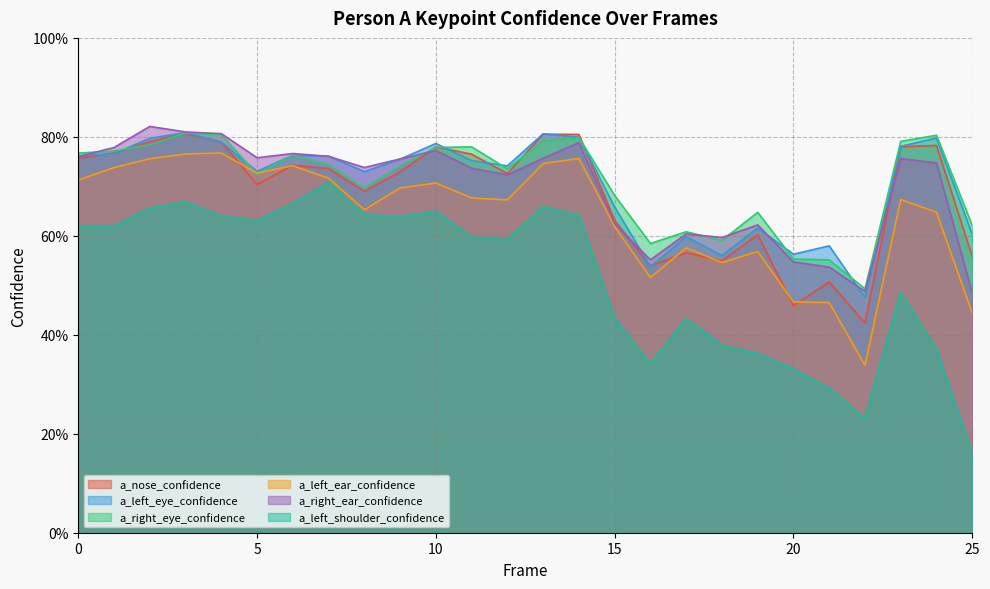

What is the difference between the maximum and minimum values in the a_right_ear_confidence series?

0.3